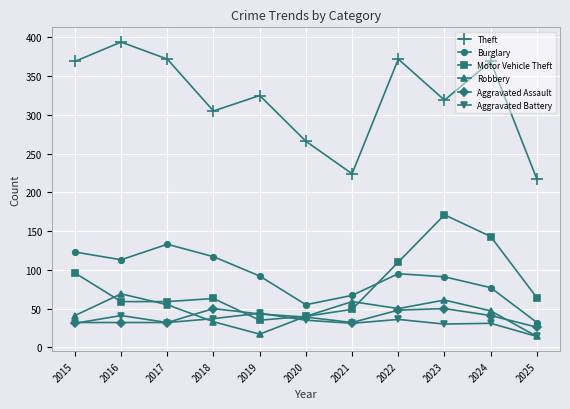

The Theft series shows 130 at 2017. True or false?

False